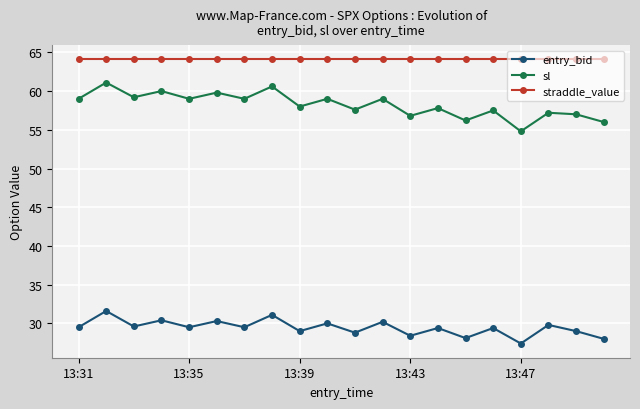

What is the value of the sl point at the 19th from the left?

57.0